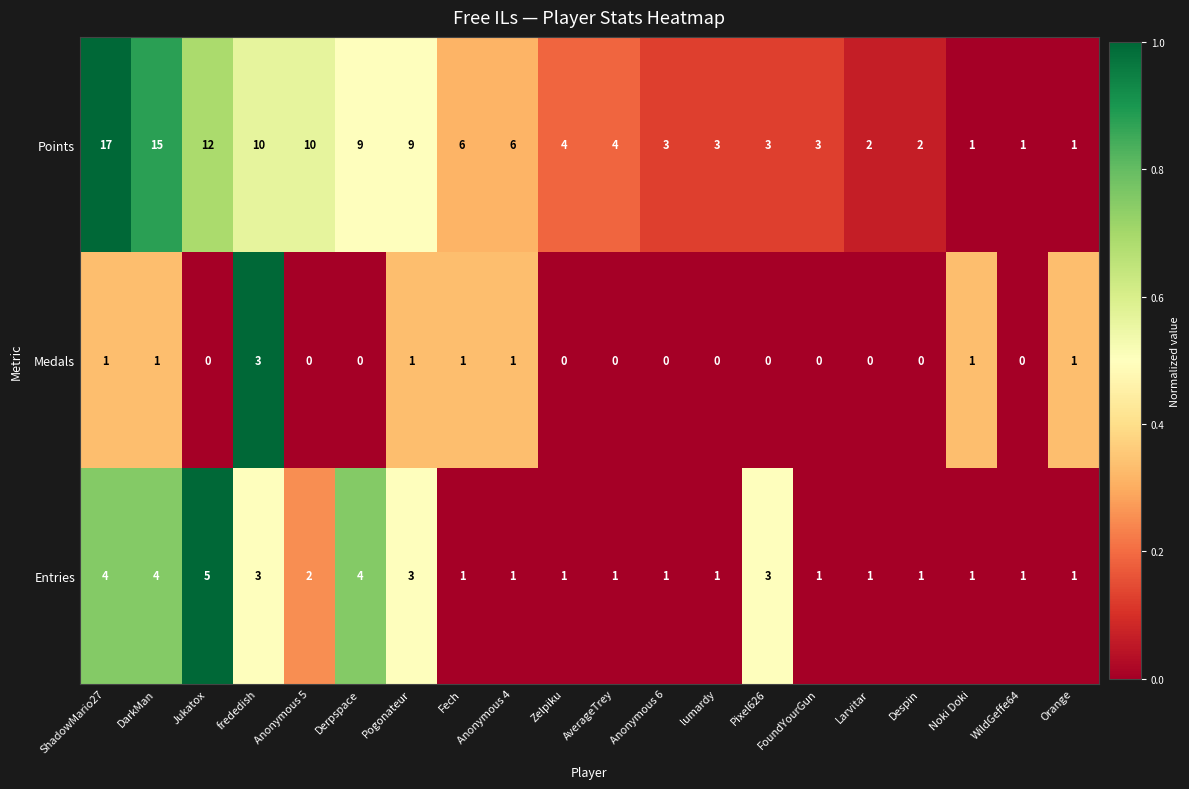

What is the sum of all Points values?

121